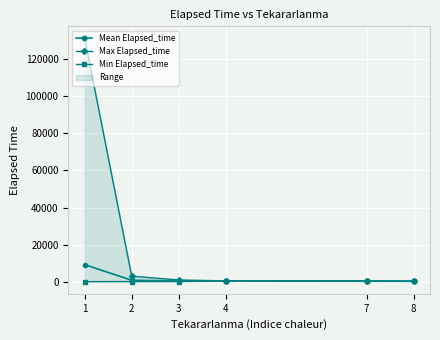

Reading left to right, what are all the values shown in this chart?

Mean Elapsed_time: 9168.3	750.0	350.0	400.0	310.0	220.0
Max Elapsed_time: 131225.0	2975.0	890.0	420.0	310.0	220.0
Min Elapsed_time: 0.0	45.0	75.0	380.0	310.0	220.0